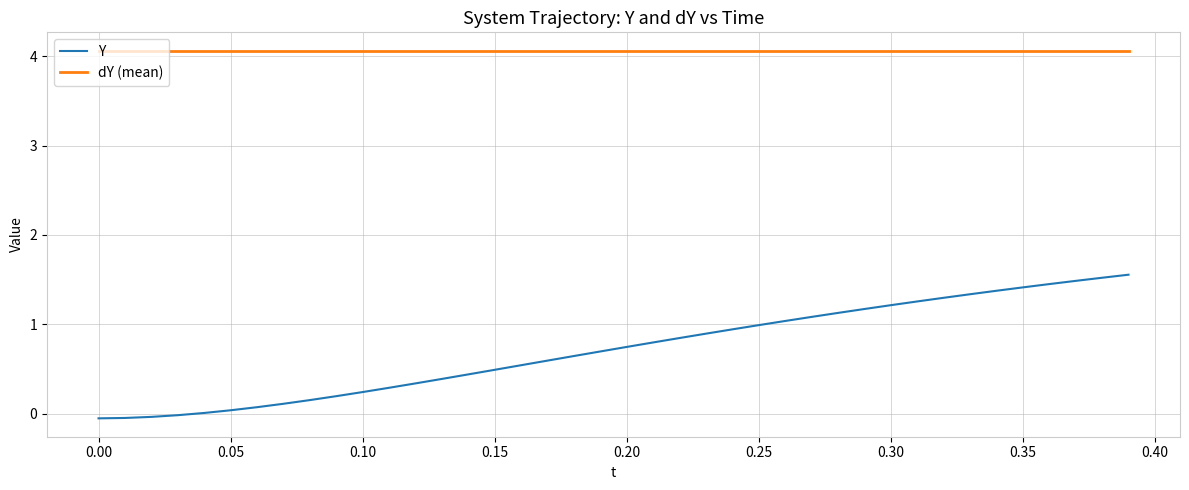

Which series has the largest range (max minus min)?

Y